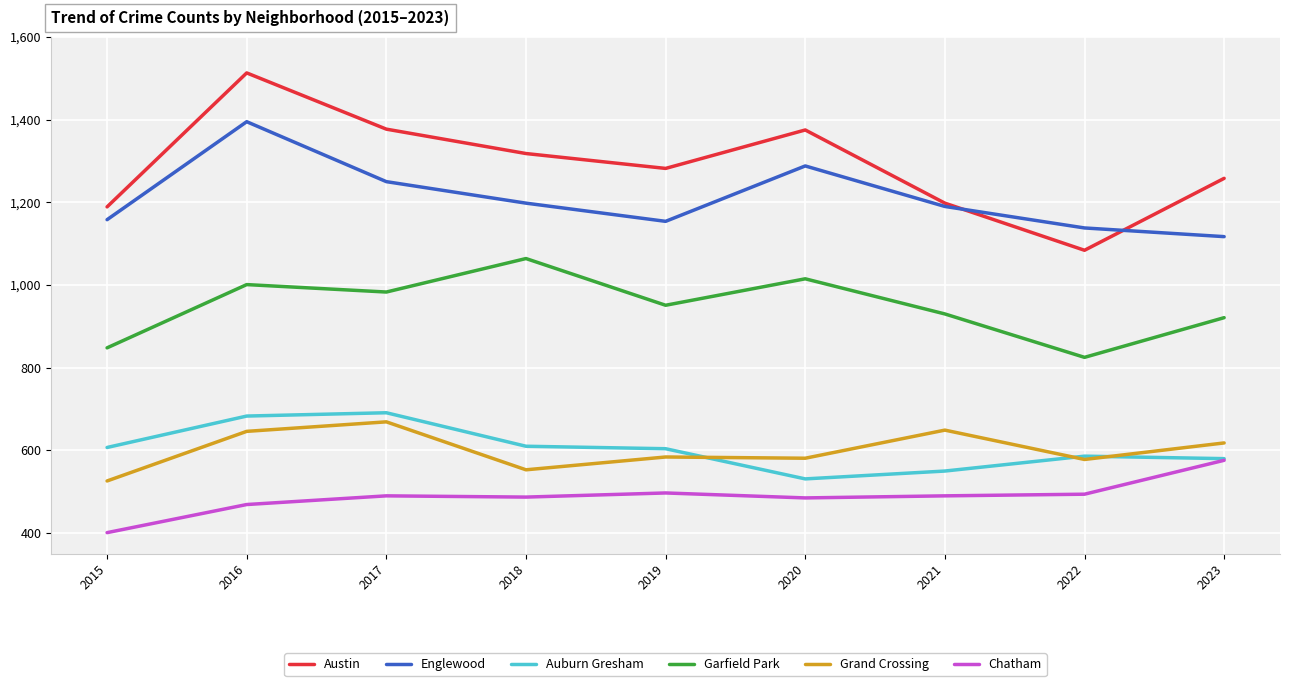

Between 2020 and 2023, which series saw the biggest shift?

Englewood